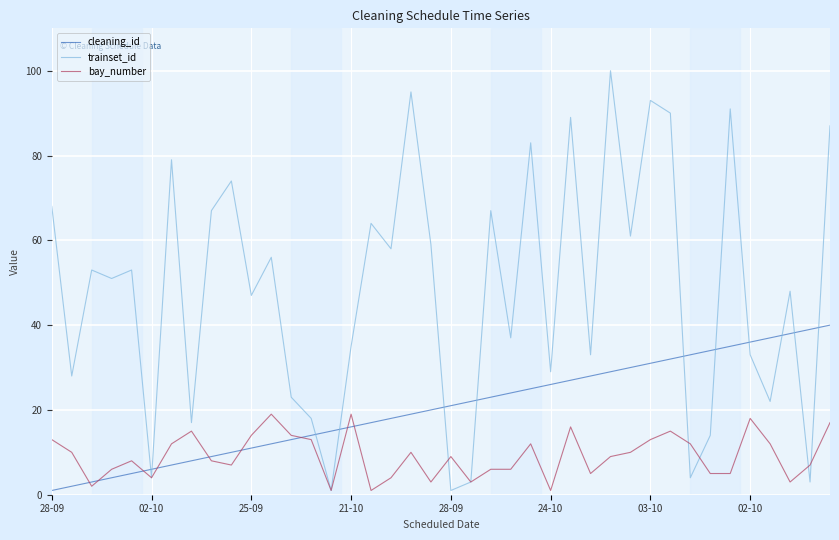

Which series has the largest total across all categories?

trainset_id